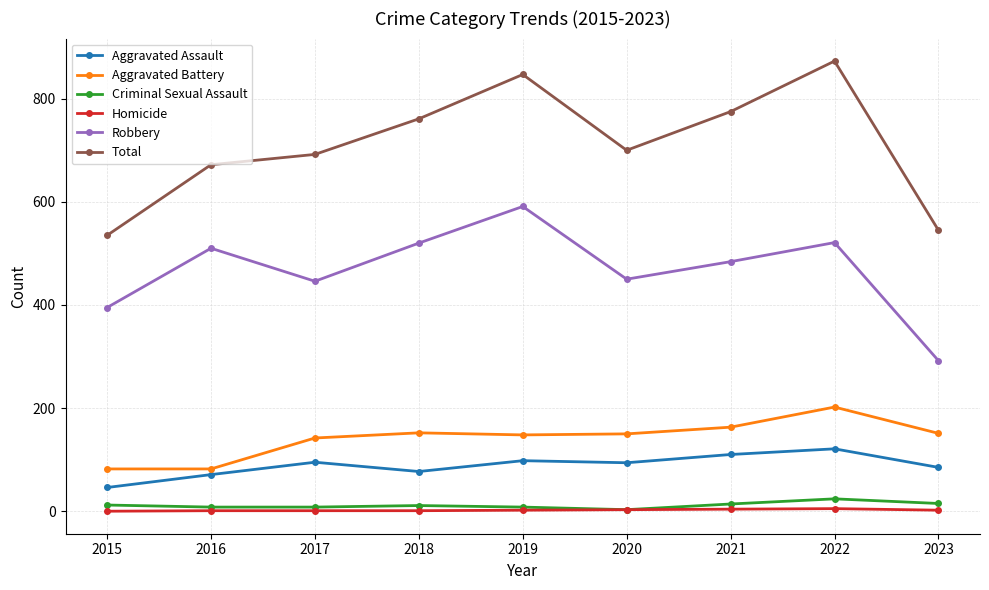

Does the chart have visible grid lines?

Yes